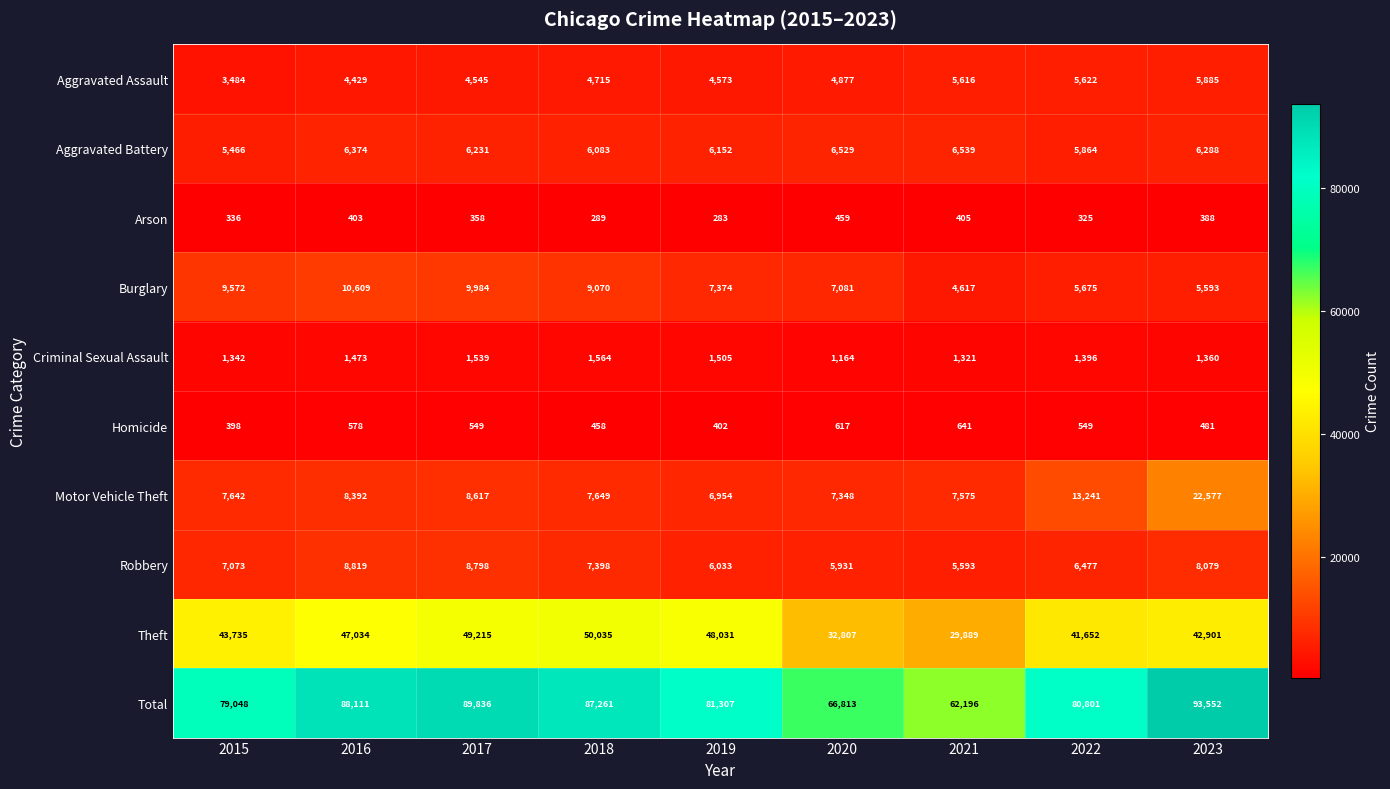

Which series has the largest range (max minus min)?

Total